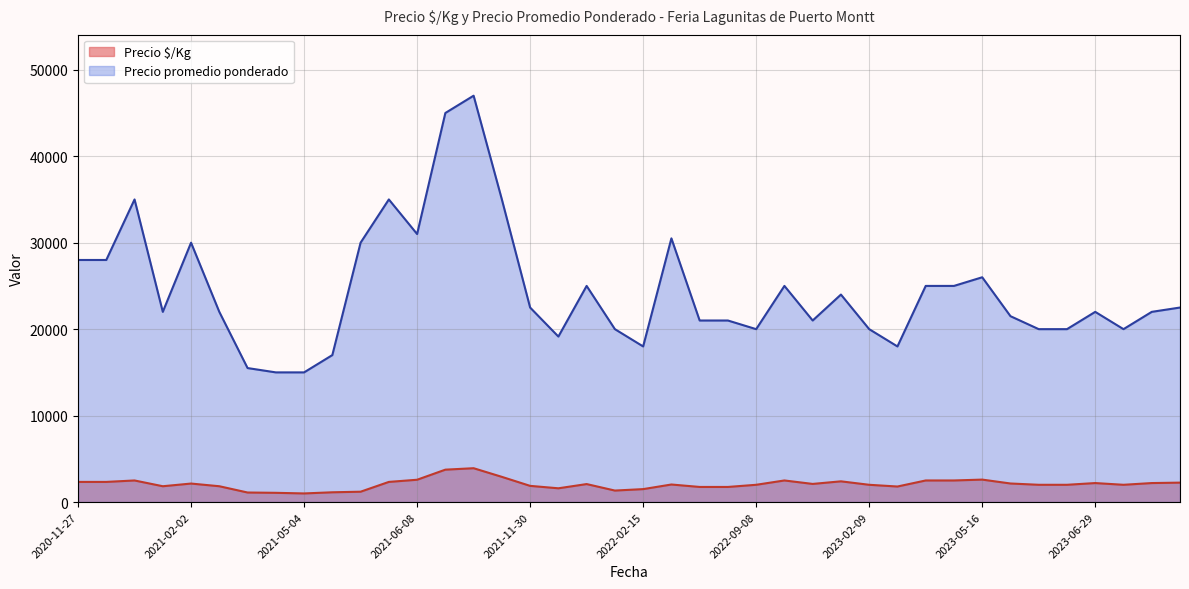

List the series in order of their peak value, highest first.

Precio promedio ponderado, Precio $/Kg